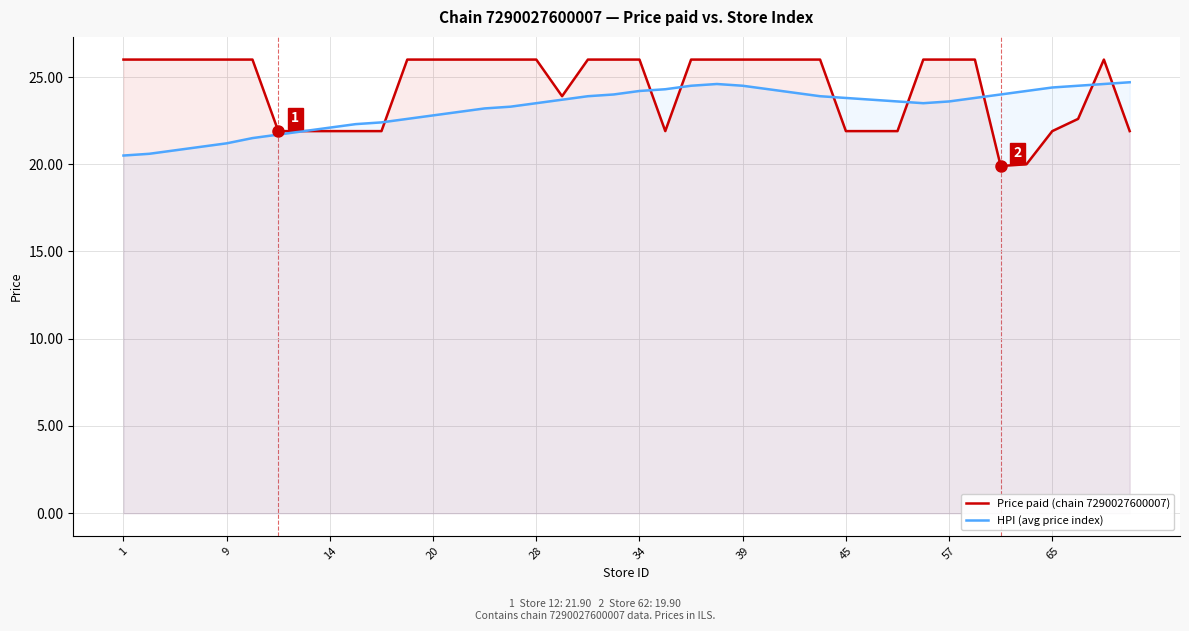

How many data points in HPI (avg price index) are less than 23?

13